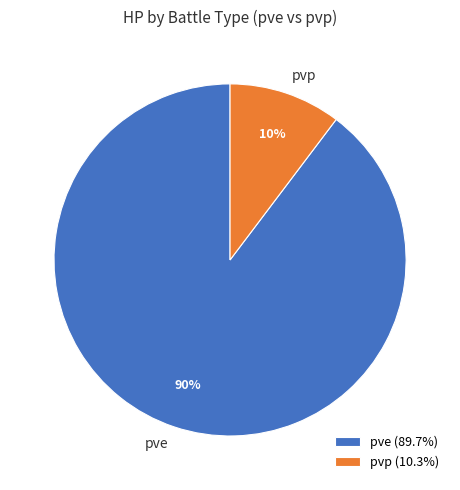

Is the sum of pve and pvp greater than half?

Yes